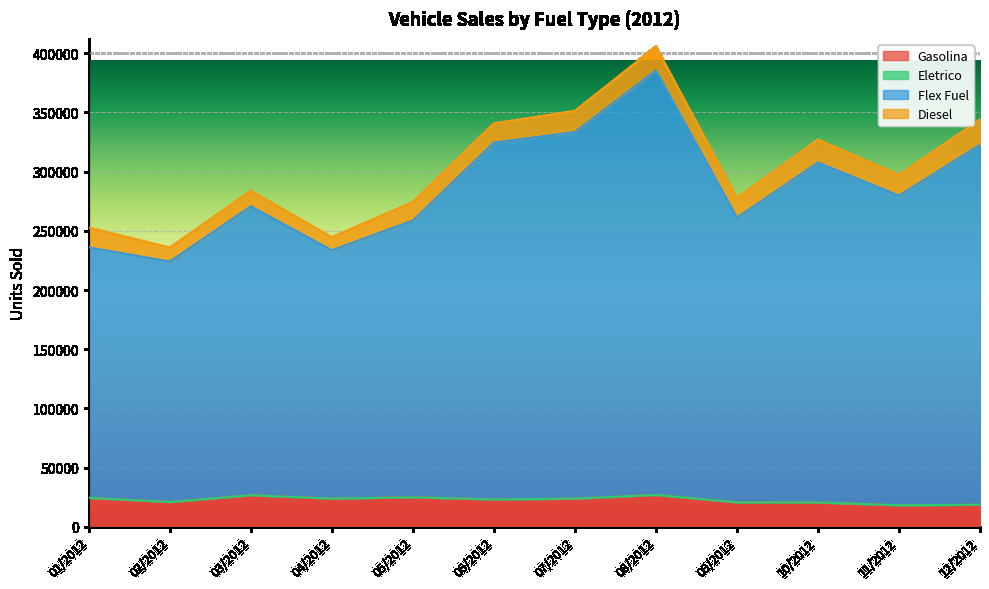

What is the minimum value for Gasolina?

18277